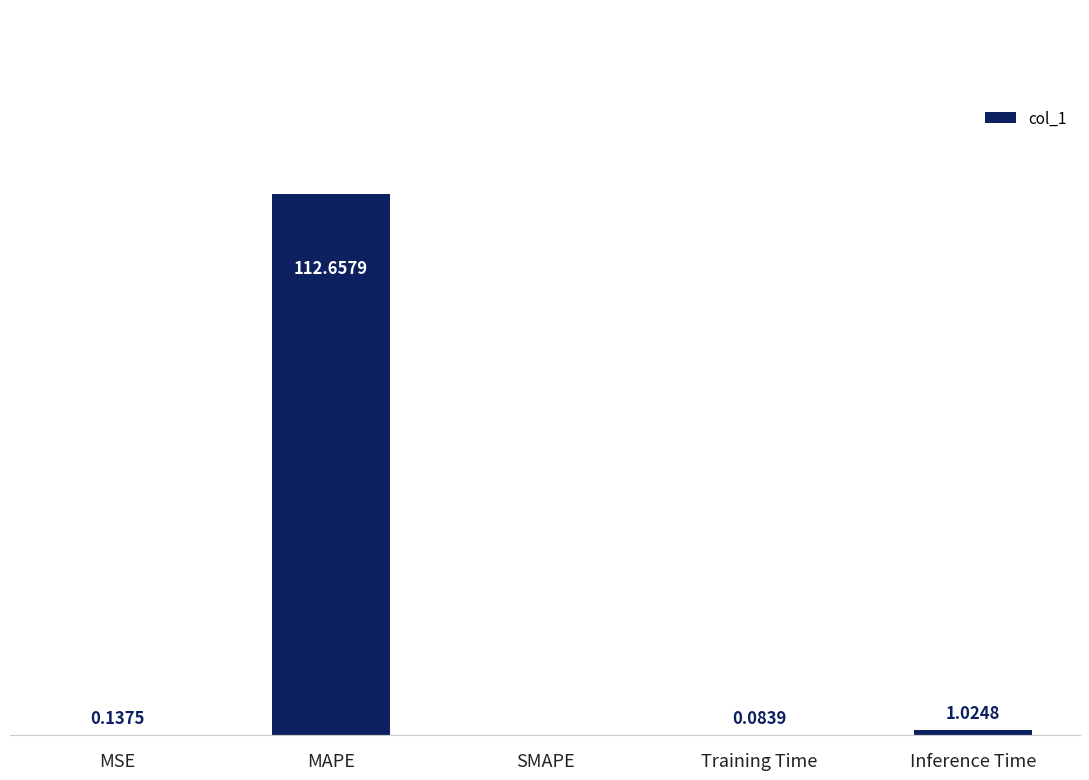

What is the sum of all values?

113.9